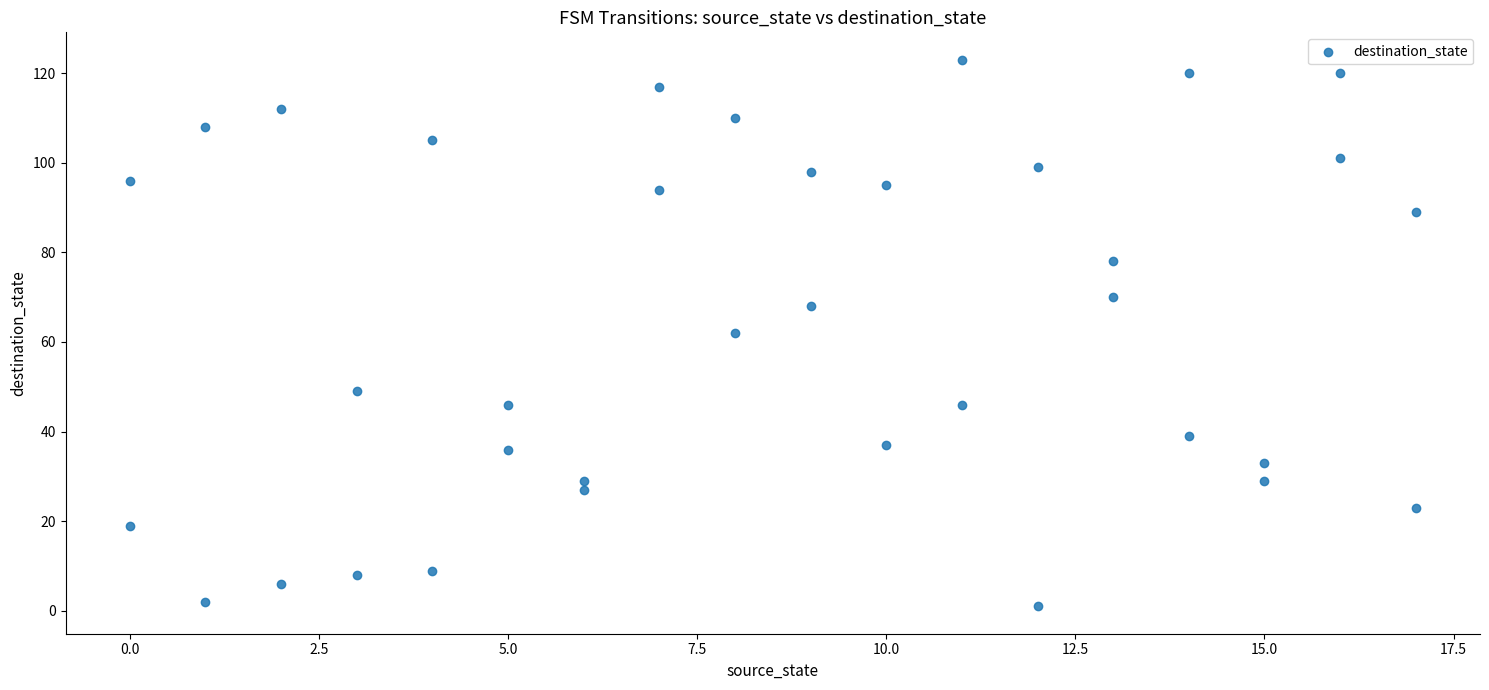

What is the range of X values (max minus min)?

17